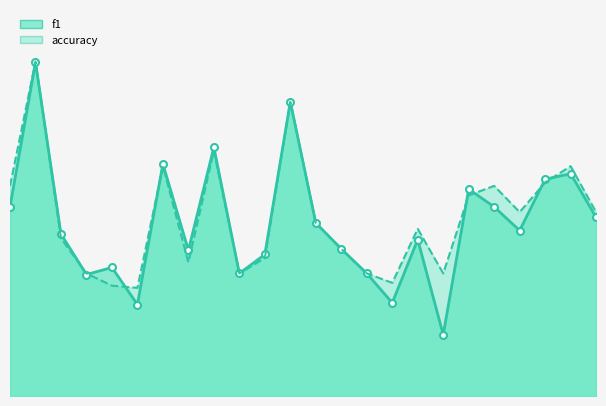

Between 24 and 25, which is larger?

25